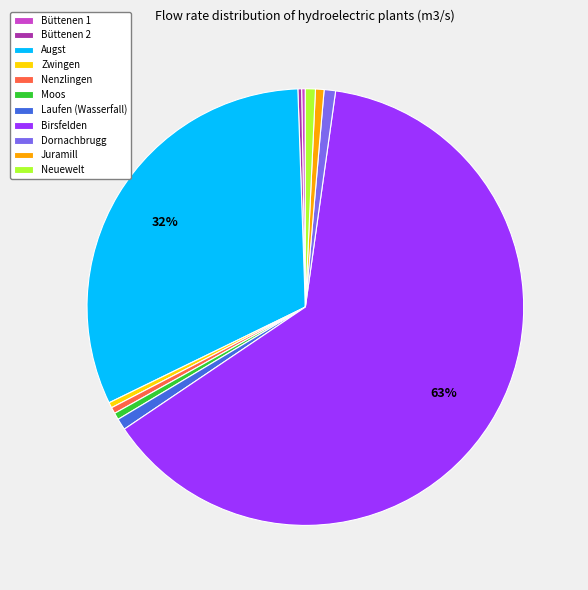

Which slice is the largest?

Birsfelden